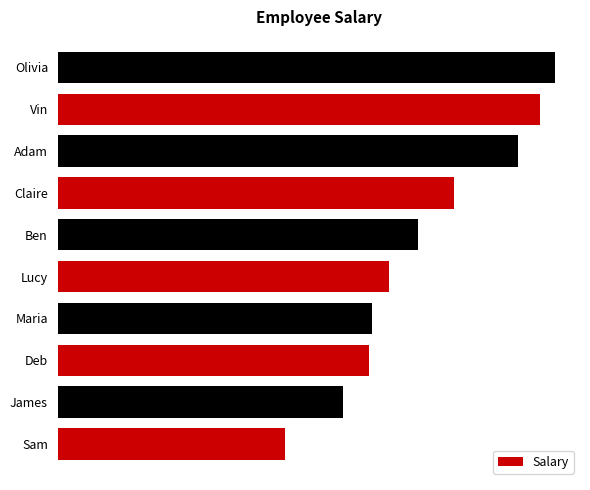

At which label is the value closest to 34641?

Ben